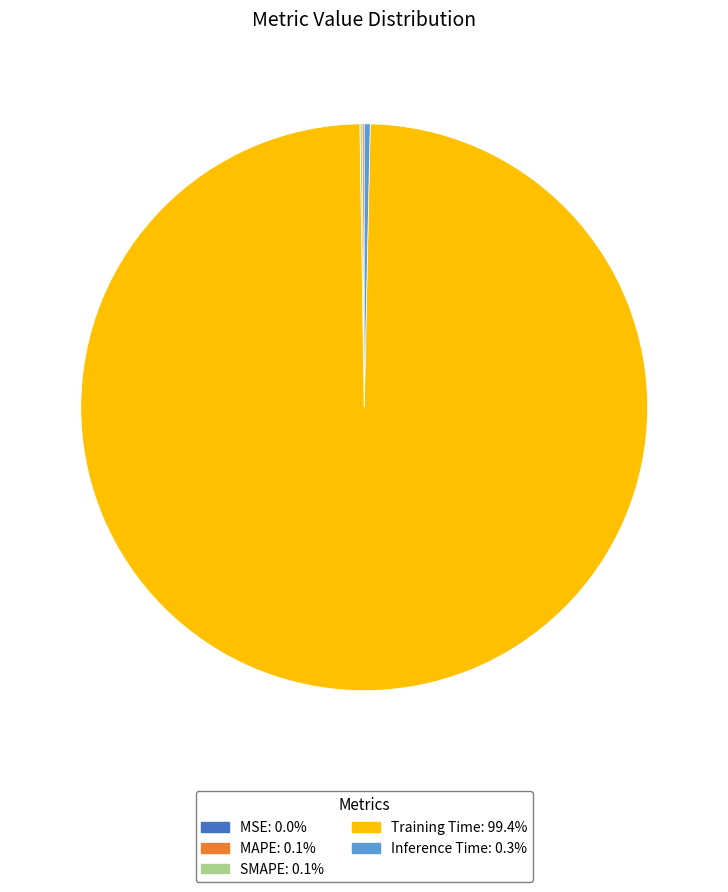

Which category has the biggest portion of the pie?

Training Time